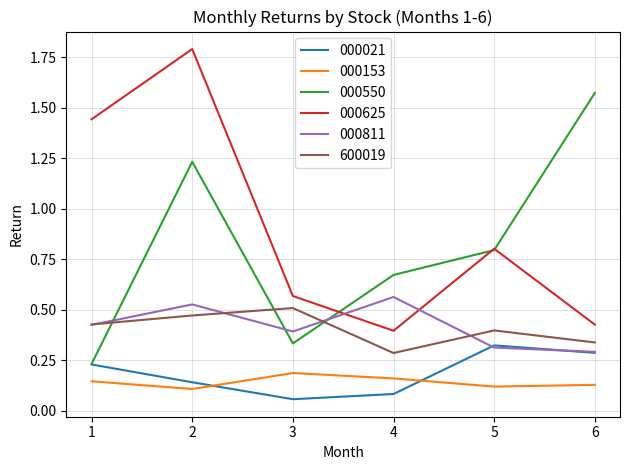

What is the total value across all series at 5?

2.8